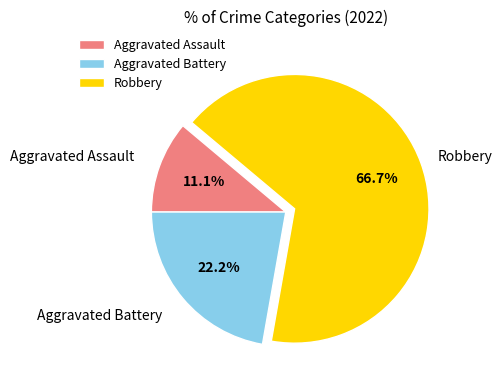

What is the largest slice in the pie chart?

Robbery